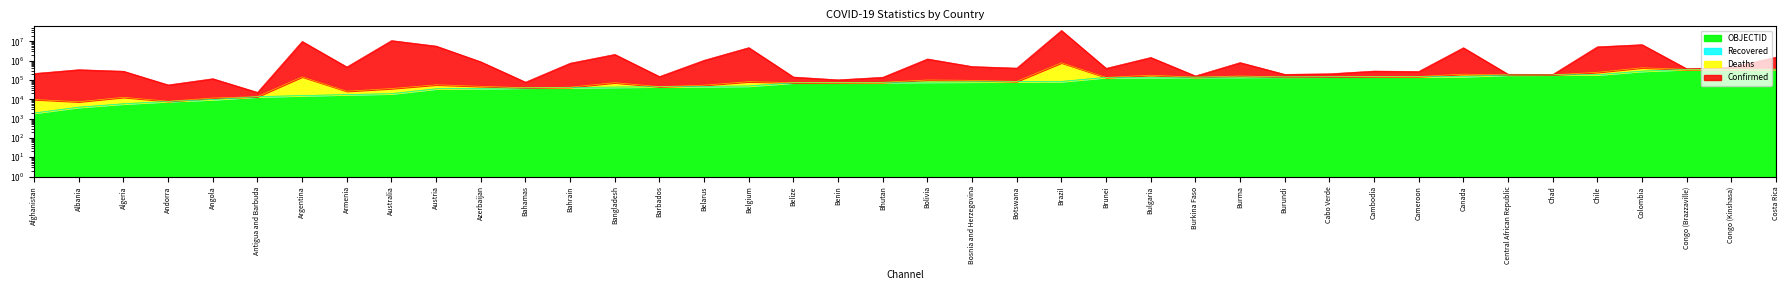

Does the chart have visible grid lines?

No